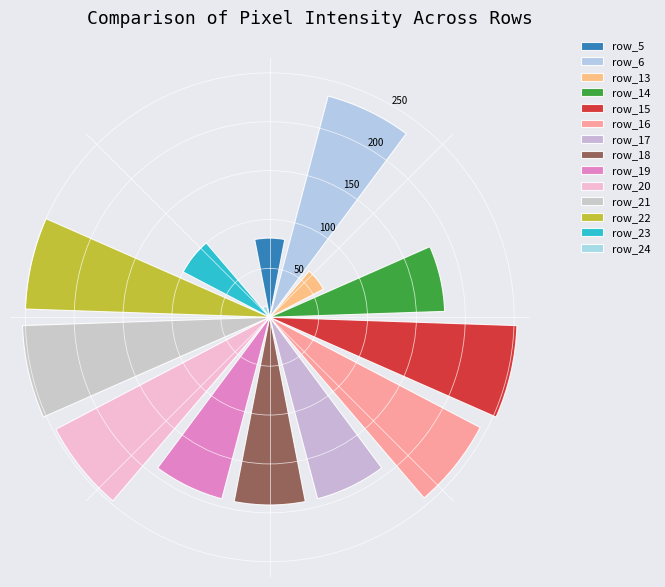

What is the difference between the maximum and minimum values?

241